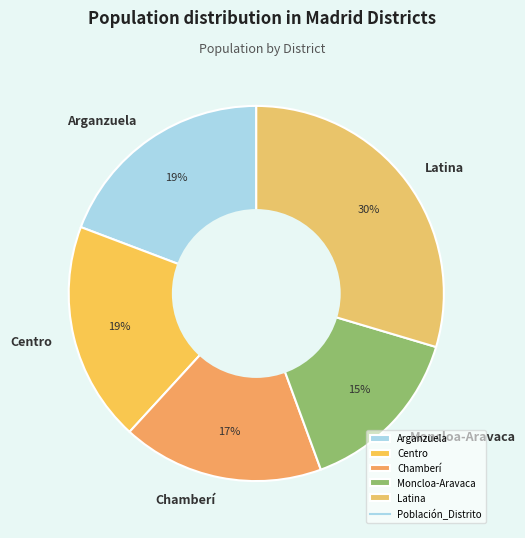

To the nearest percent, what portion does Centro represent?

19%